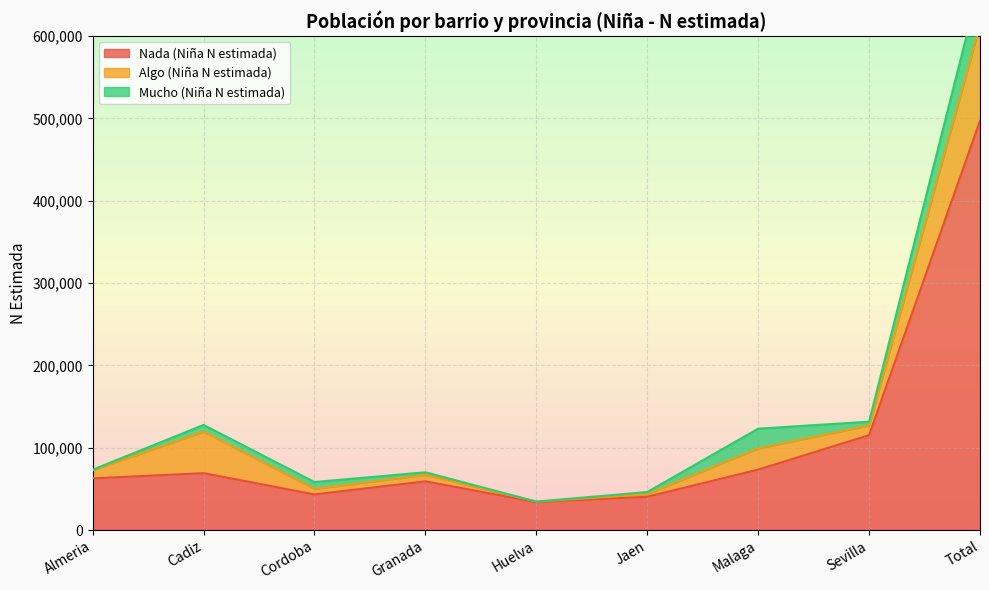

Which series has the widest spread of values?

Nada (Niña N estimada)